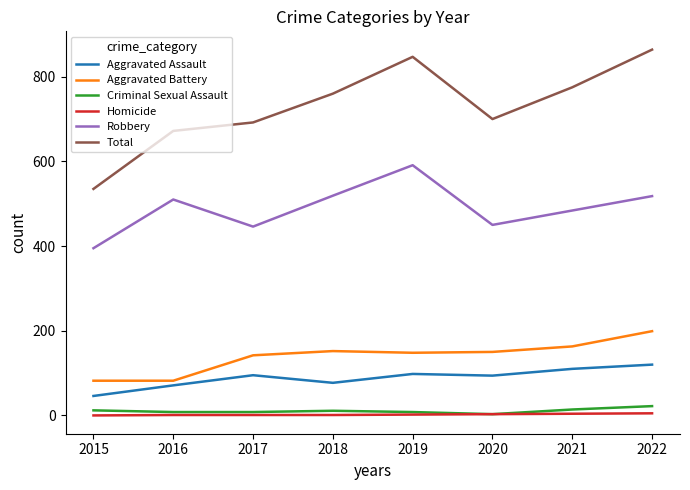

What is the average value of the Total series?

731